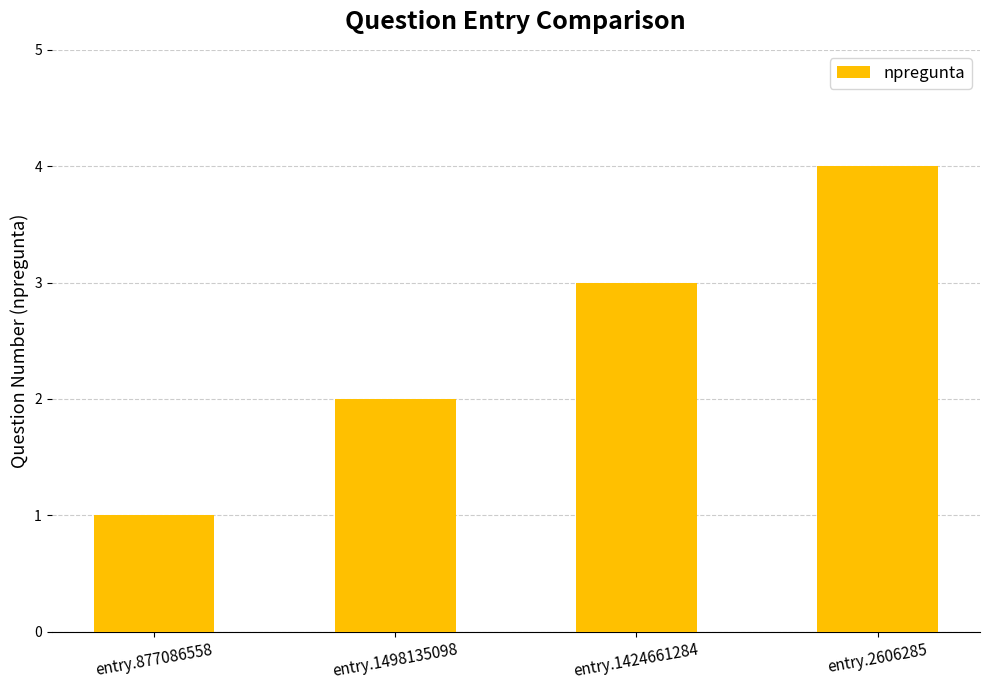

Are the bars grouped side by side (vs. stacked)?

No